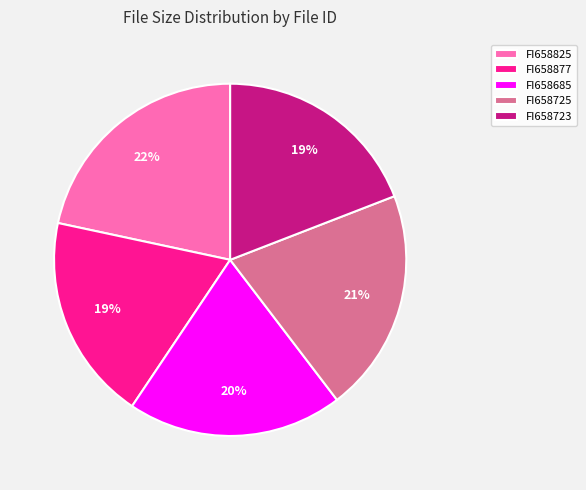

To the nearest percent, what is the average slice percentage?

20%